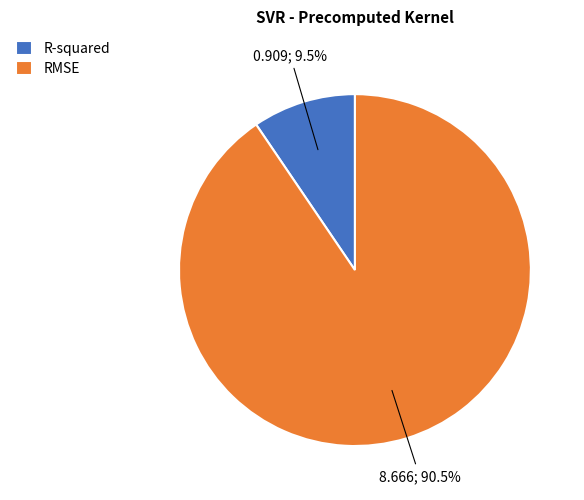

Is it true that R-squared is 2% of the pie?

False